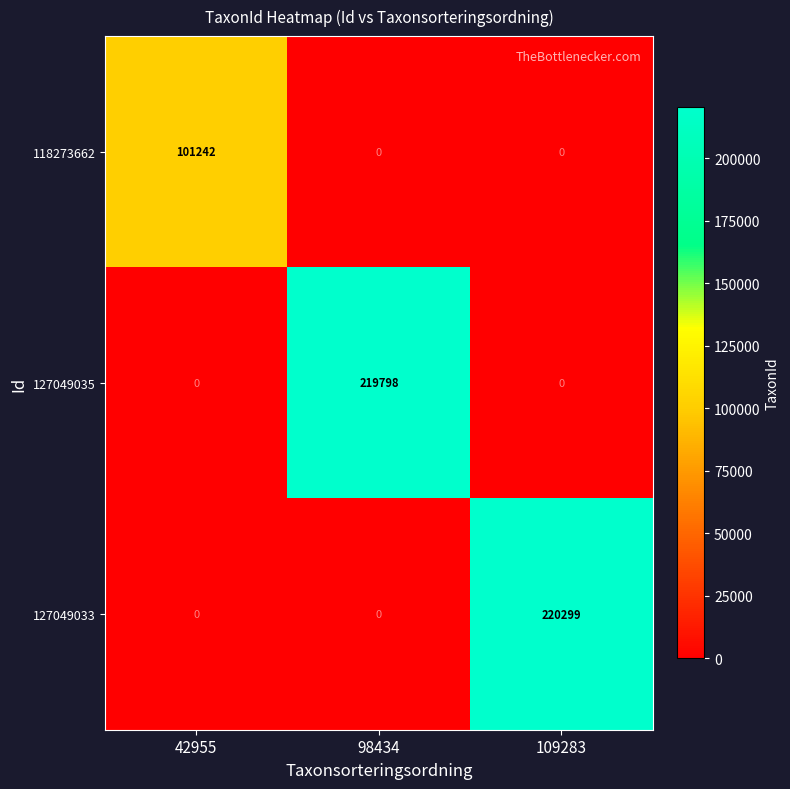

What is the spread (max minus min) of values at 42955?

101242